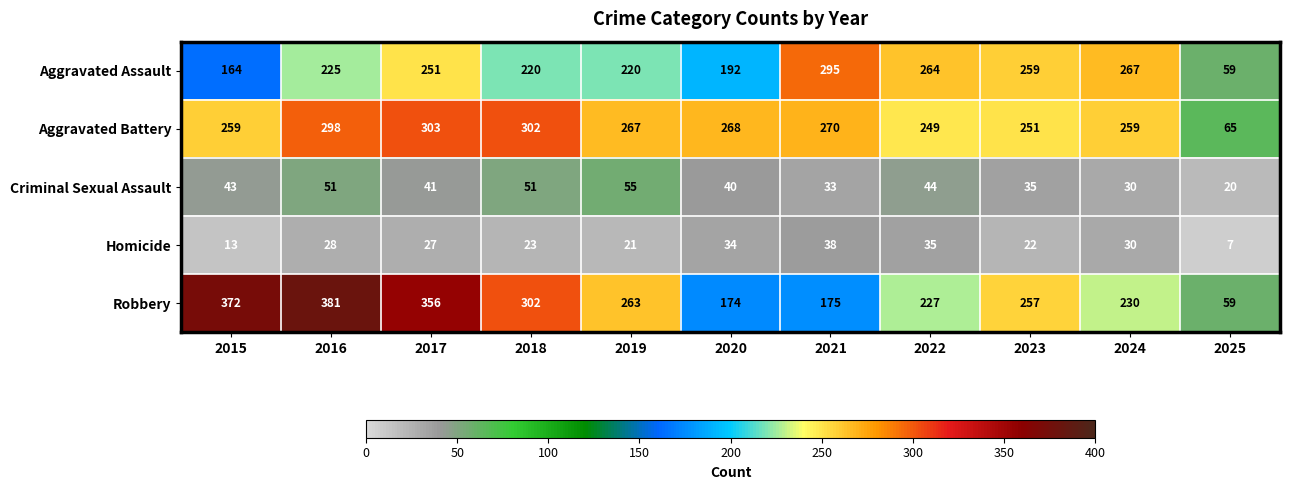

What is the highest value of the Robbery series?

381